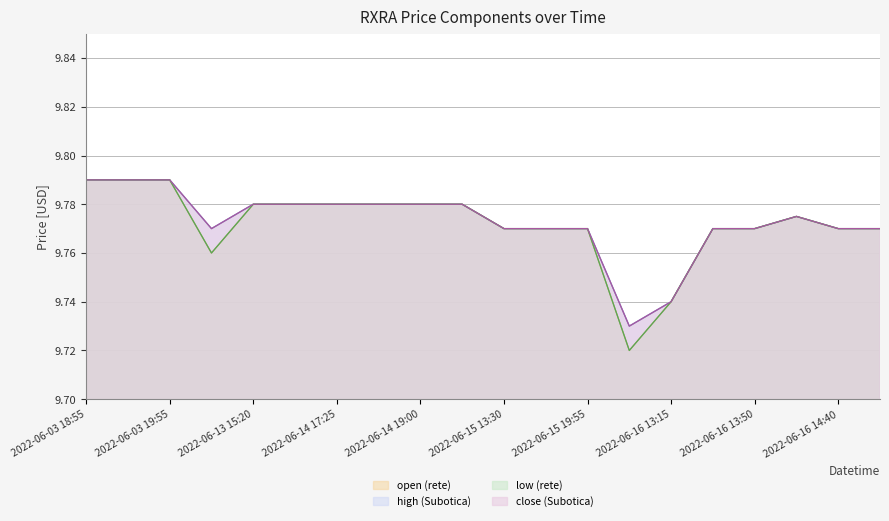

Which series changed the most between 2022-06-13 15:20 and 2022-06-16 13:50?

open